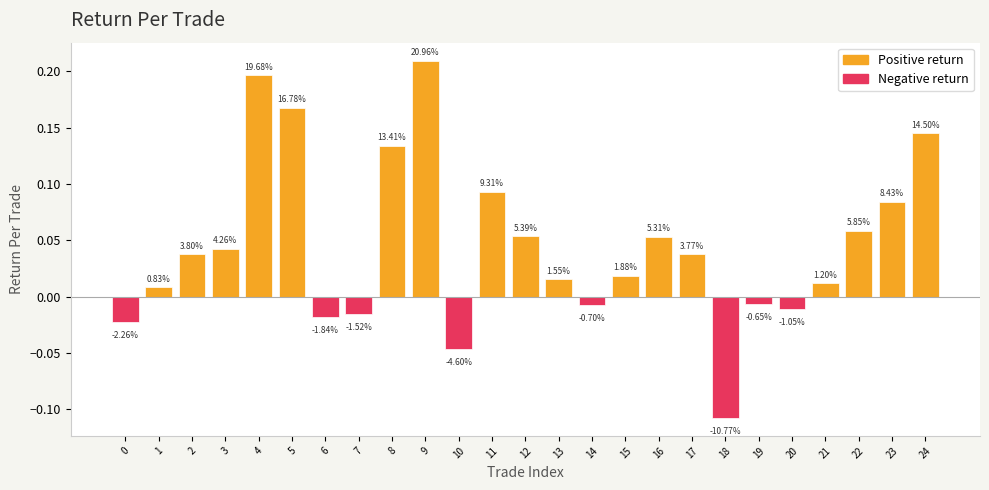

The chart shows a value of 0.0 at 1. True or false?

True